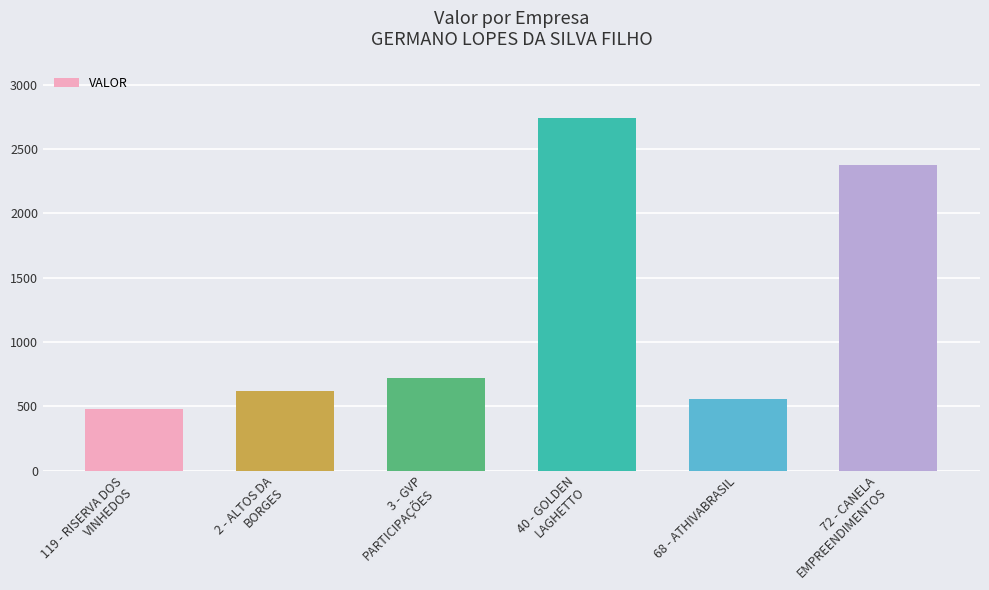

What position from the right is 68 - ATHIVABRASIL?

2